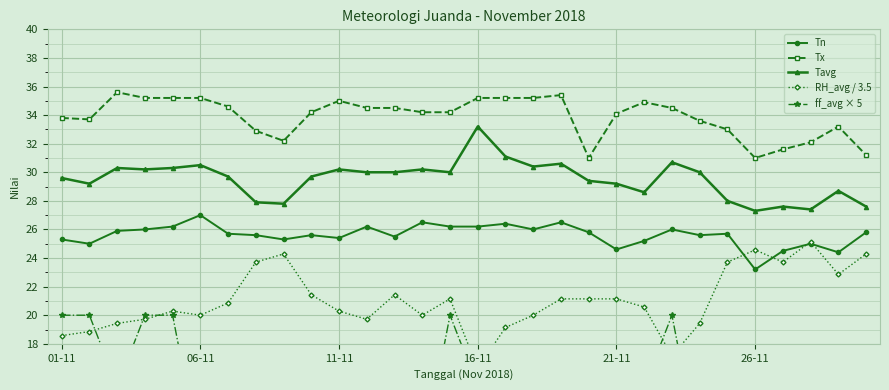

How many data points does each series have?

30